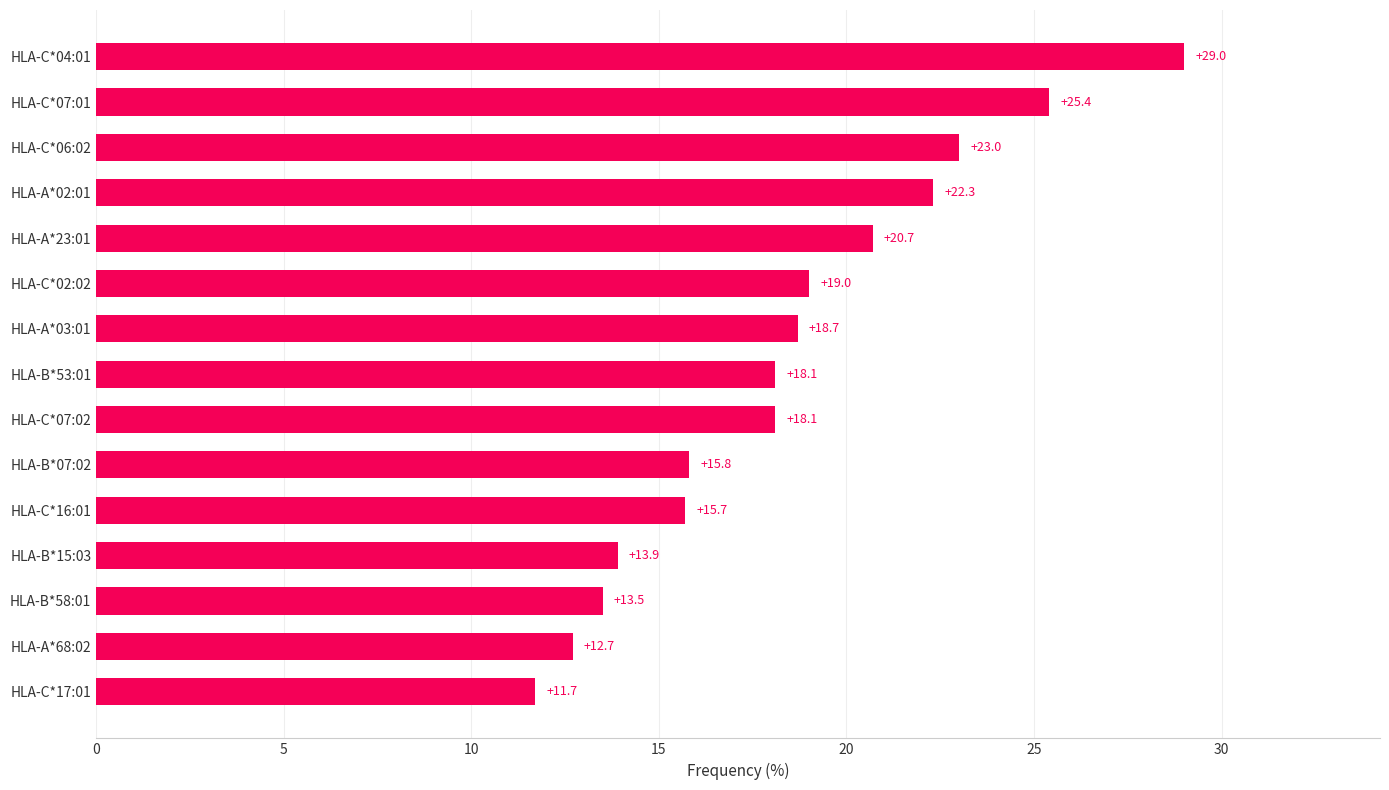

What is the difference between the second highest and minimum values?

13.7